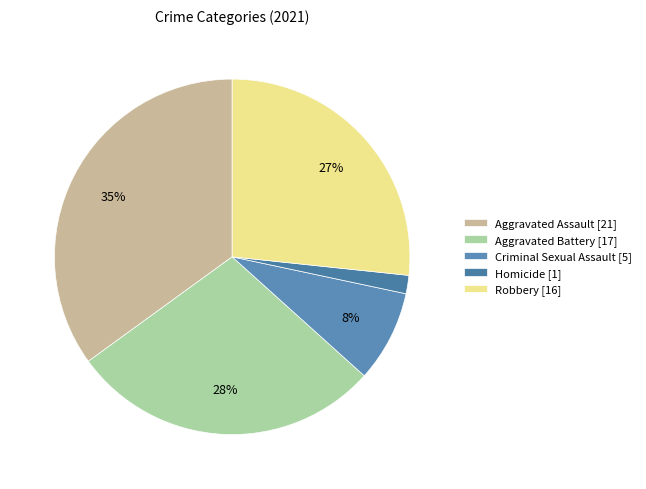

True or false: Aggravated Assault accounts for 28% of the total.

False